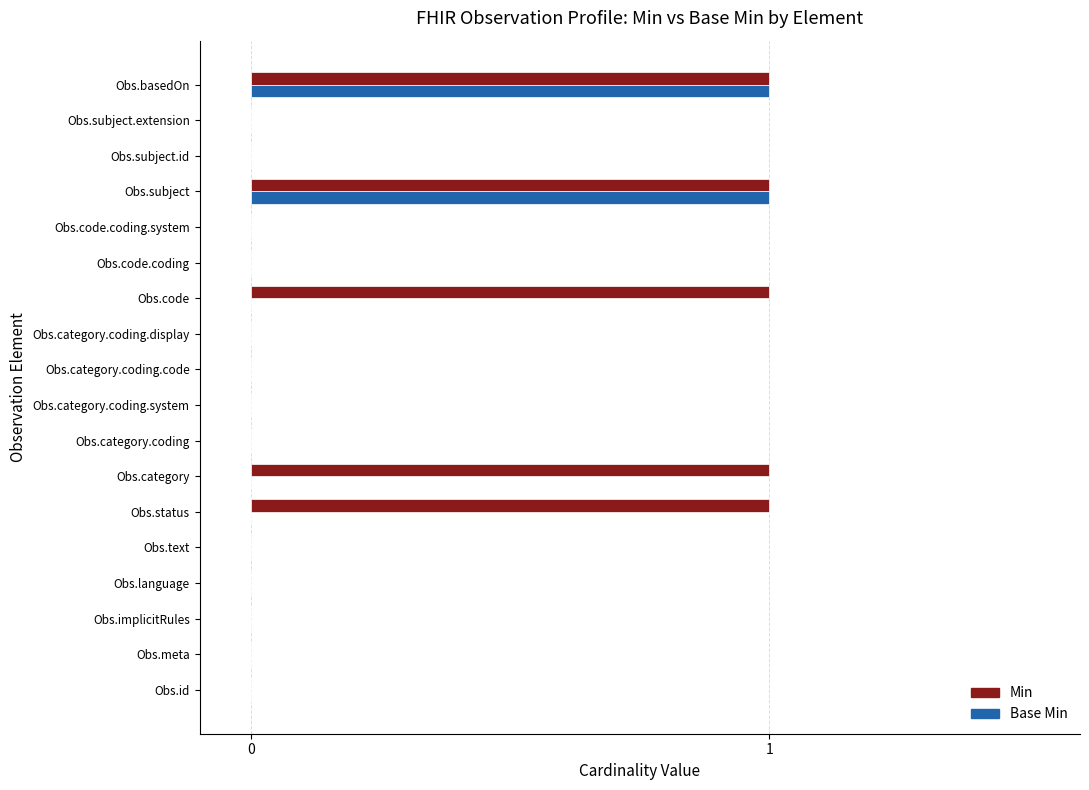

Count the Base Min values in the range 0 to 1.

18